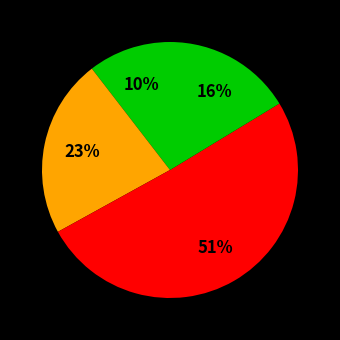

Is there a majority slice in this chart?

Yes